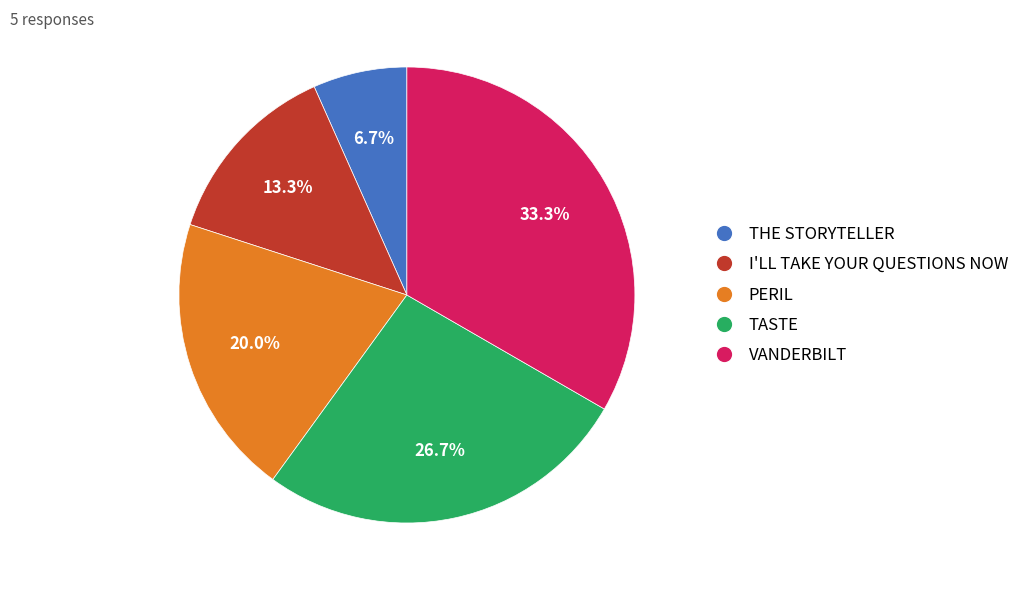

Which has a higher value, I'LL TAKE YOUR QUESTIONS NOW or THE STORYTELLER?

I'LL TAKE YOUR QUESTIONS NOW